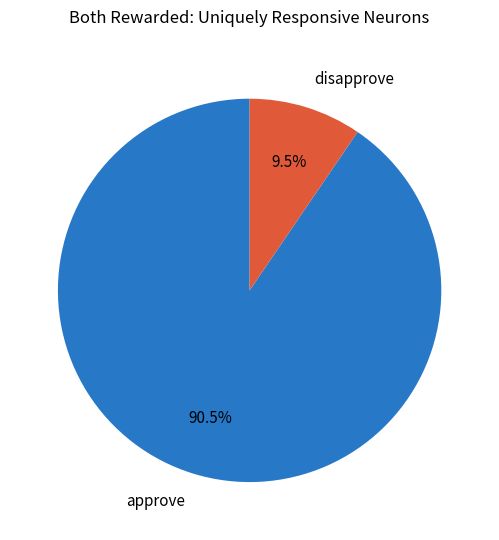

How many slices are in this pie chart?

2